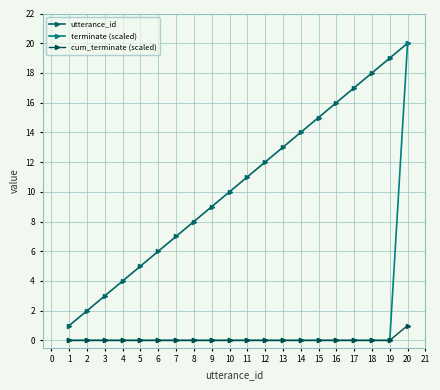

Does the chart display data point markers on the line(s)?

Yes